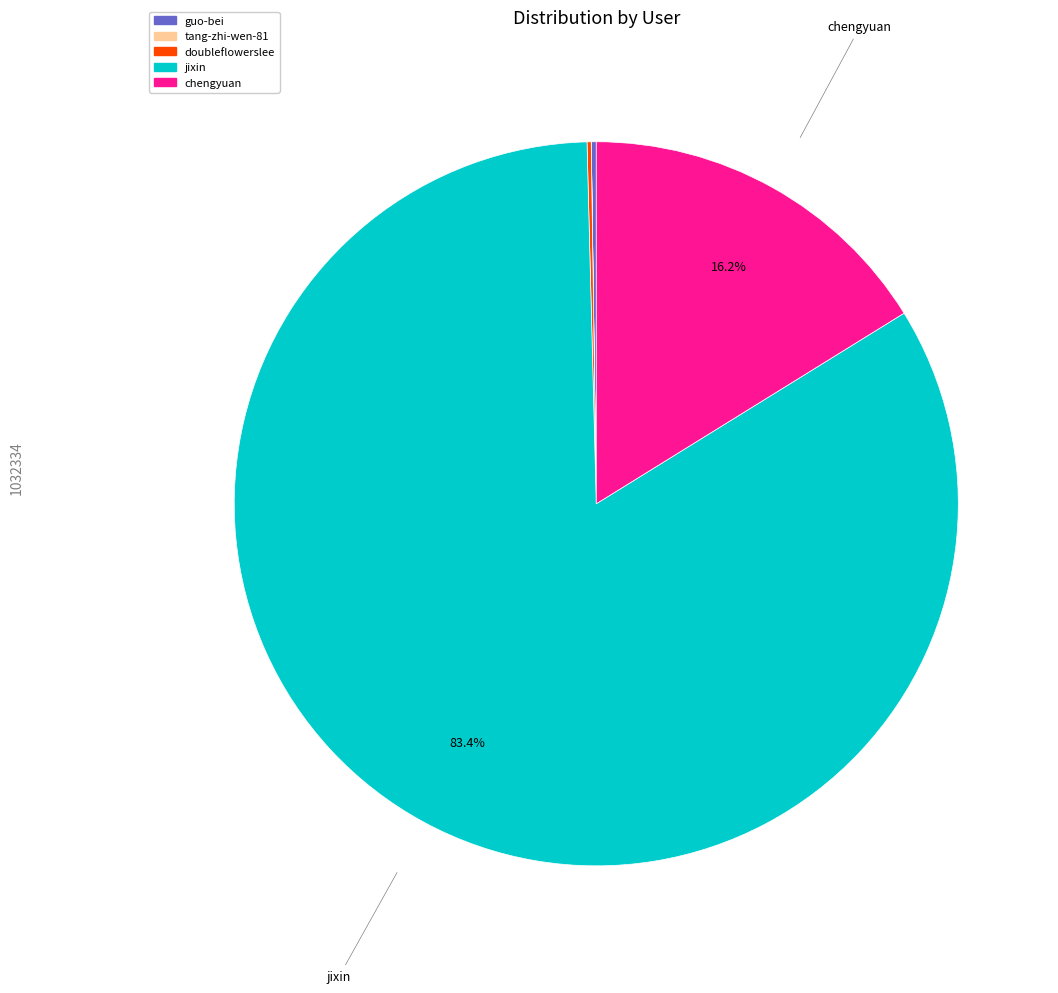

To the nearest percent, what is the difference between the largest and smallest slice percentages?

83%